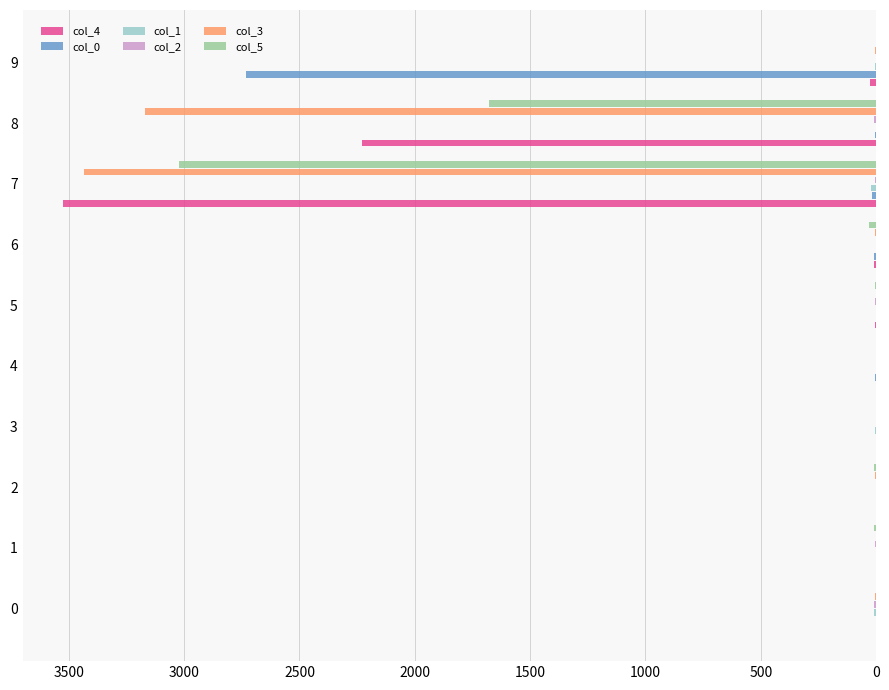

What is the greatest value displayed?

3524